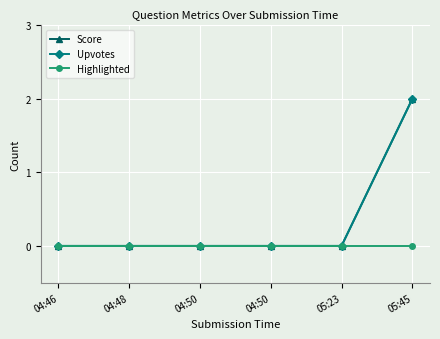

Does the chart display data point markers on the line(s)?

Yes